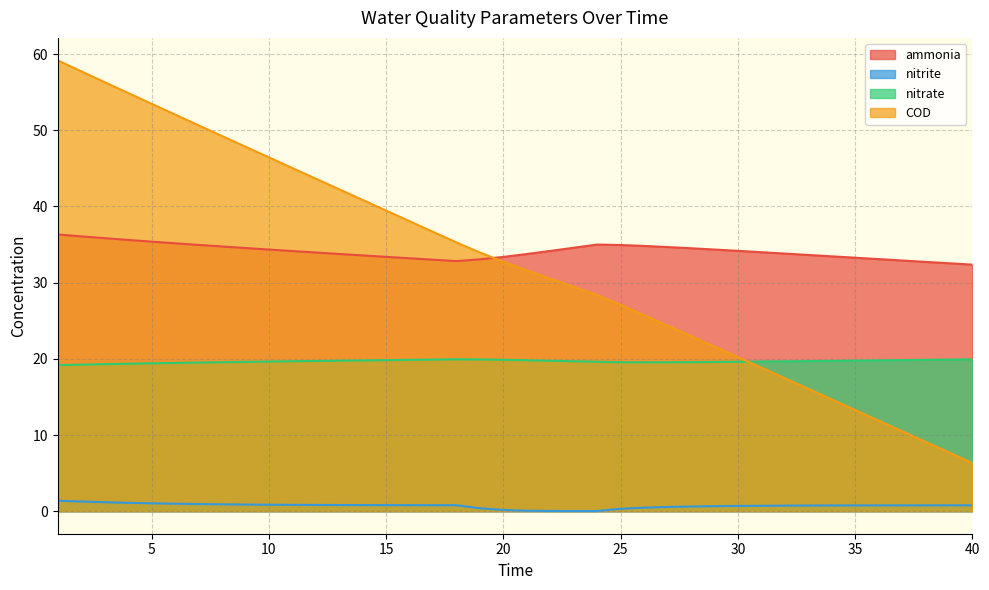

How many data points does each series have?

40